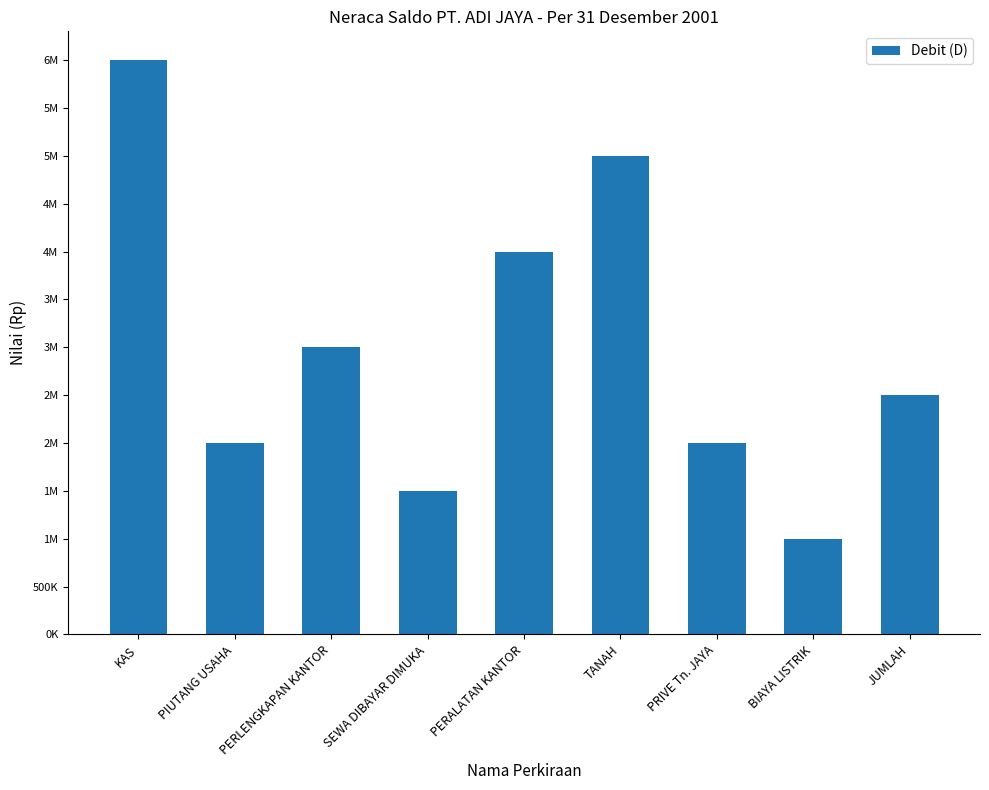

What is the change in value from PIUTANG USAHA to JUMLAH?

+500000